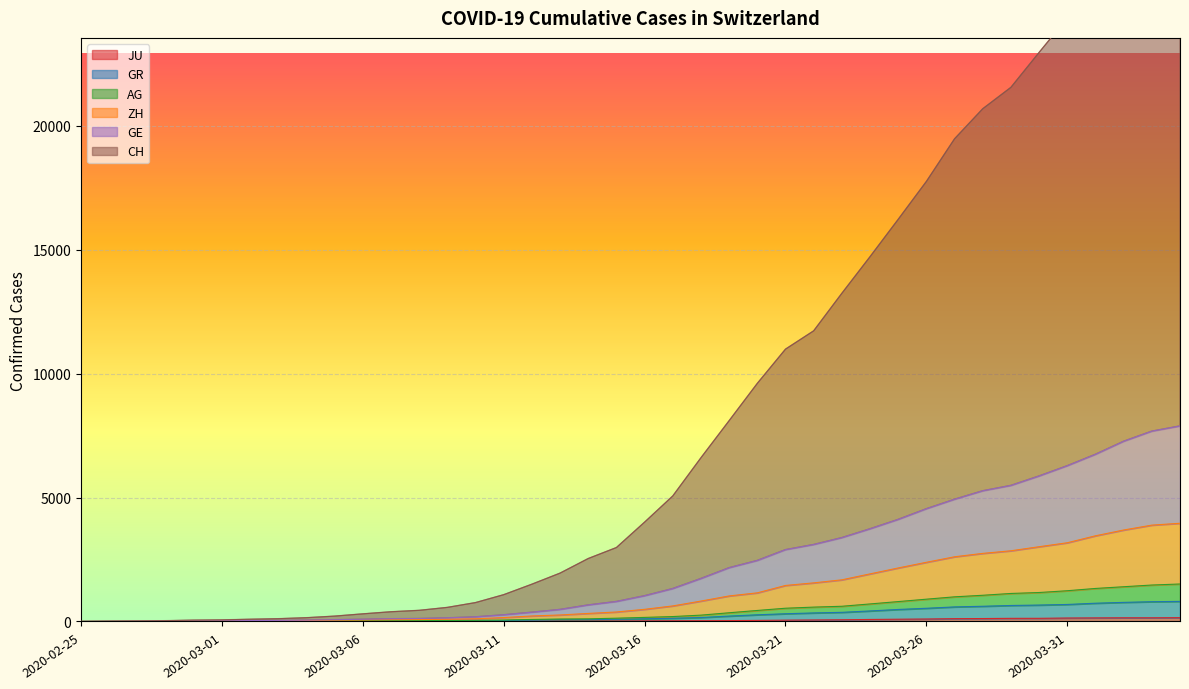

Reading right to left, extract all data points from this chart.

CH: 2020-04-04=29695	2020-04-03=28882	2020-04-02=27492	2020-04-01=25876	2020-03-31=24351	2020-03-30=22962	2020-03-29=21553	2020-03-28=20689	2020-03-27=19477	2020-03-26=17756	2020-03-25=16227	2020-03-24=14719	2020-03-23=13242	2020-03-22=11728	2020-03-21=10989	2020-03-20=9608	2020-03-19=8103	2020-03-18=6607	2020-03-17=5065	2020-03-16=4009	2020-03-15=2984	2020-03-14=2541	2020-03-13=1952	2020-03-12=1505	2020-03-11=1082	2020-03-10=763	2020-03-09=569	2020-03-08=450	2020-03-07=393	2020-03-06=308	2020-03-05=217	2020-03-04=153	2020-03-03=113	2020-03-02=91	2020-03-01=65	2020-02-29=55	2020-02-28=33	2020-02-27=16	2020-02-26=9	2020-02-25=0
GE: 2020-04-04=7891	2020-04-03=7681	2020-04-02=7273	2020-04-01=6747	2020-03-31=6286	2020-03-30=5872	2020-03-29=5491	2020-03-28=5275	2020-03-27=4933	2020-03-26=4550	2020-03-25=4120	2020-03-24=3741	2020-03-23=3384	2020-03-22=3107	2020-03-21=2899	2020-03-20=2463	2020-03-19=2170	2020-03-18=1735	2020-03-17=1329	2020-03-16=1040	2020-03-15=808	2020-03-14=668	2020-03-13=487	2020-03-12=375	2020-03-11=271	2020-03-10=188	2020-03-09=148	2020-03-08=121	2020-03-07=112	2020-03-06=90	2020-03-05=72	2020-03-04=54	2020-03-03=44	2020-03-02=37	2020-03-01=27	2020-02-29=24	2020-02-28=14	2020-02-27=7	2020-02-26=4	2020-02-25=0
ZH: 2020-04-04=3963	2020-04-03=3888	2020-04-02=3691	2020-04-01=3458	2020-03-31=3177	2020-03-30=3017	2020-03-29=2853	2020-03-28=2748	2020-03-27=2611	2020-03-26=2389	2020-03-25=2160	2020-03-24=1921	2020-03-23=1681	2020-03-22=1558	2020-03-21=1454	2020-03-20=1156	2020-03-19=1031	2020-03-18=824	2020-03-17=628	2020-03-16=491	2020-03-15=383	2020-03-14=325	2020-03-13=263	2020-03-12=222	2020-03-11=159	2020-03-10=109	2020-03-09=89	2020-03-08=77	2020-03-07=70	2020-03-06=61	2020-03-05=52	2020-03-04=39	2020-03-03=31	2020-03-02=27	2020-03-01=18	2020-02-29=16	2020-02-28=10	2020-02-27=6	2020-02-26=3	2020-02-25=0
AG: 2020-04-04=1513	2020-04-03=1471	2020-04-02=1402	2020-04-01=1333	2020-03-31=1241	2020-03-30=1169	2020-03-29=1131	2020-03-28=1058	2020-03-27=995	2020-03-26=900	2020-03-25=803	2020-03-24=708	2020-03-23=614	2020-03-22=580	2020-03-21=535	2020-03-20=445	2020-03-19=352	2020-03-18=256	2020-03-17=199	2020-03-16=165	2020-03-15=133	2020-03-14=107	2020-03-13=100	2020-03-12=82	2020-03-11=58	2020-03-10=47	2020-03-09=40	2020-03-08=37	2020-03-07=36	2020-03-06=32	2020-03-05=29	2020-03-04=24	2020-03-03=18	2020-03-02=17	2020-03-01=11	2020-02-29=10	2020-02-28=8	2020-02-27=4	2020-02-26=3	2020-02-25=0
GR: 2020-04-04=811	2020-04-03=798	2020-04-02=771	2020-04-01=737	2020-03-31=687	2020-03-30=663	2020-03-29=646	2020-03-28=614	2020-03-27=588	2020-03-26=533	2020-03-25=485	2020-03-24=425	2020-03-23=369	2020-03-22=345	2020-03-21=312	2020-03-20=270	2020-03-19=218	2020-03-18=160	2020-03-17=130	2020-03-16=109	2020-03-15=90	2020-03-14=74	2020-03-13=70	2020-03-12=55	2020-03-11=38	2020-03-10=29	2020-03-09=25	2020-03-08=23	2020-03-07=22	2020-03-06=20	2020-03-05=18	2020-03-04=14	2020-03-03=11	2020-03-02=10	2020-03-01=7	2020-02-29=7	2020-02-28=7	2020-02-27=3	2020-02-26=2	2020-02-25=0
JU: 2020-04-04=154	2020-04-03=149	2020-04-02=149	2020-04-01=145	2020-03-31=140	2020-03-30=128	2020-03-29=127	2020-03-28=119	2020-03-27=114	2020-03-26=100	2020-03-25=92	2020-03-24=82	2020-03-23=69	2020-03-22=61	2020-03-21=54	2020-03-20=44	2020-03-19=36	2020-03-18=32	2020-03-17=29	2020-03-16=25	2020-03-15=19	2020-03-14=18	2020-03-13=17	2020-03-12=12	2020-03-11=7	2020-03-10=7	2020-03-09=7	2020-03-08=5	2020-03-07=5	2020-03-06=4	2020-03-05=4	2020-03-04=2	2020-03-03=2	2020-03-02=1	2020-03-01=1	2020-02-29=1	2020-02-28=1	2020-02-27=1	2020-02-26=0	2020-02-25=0